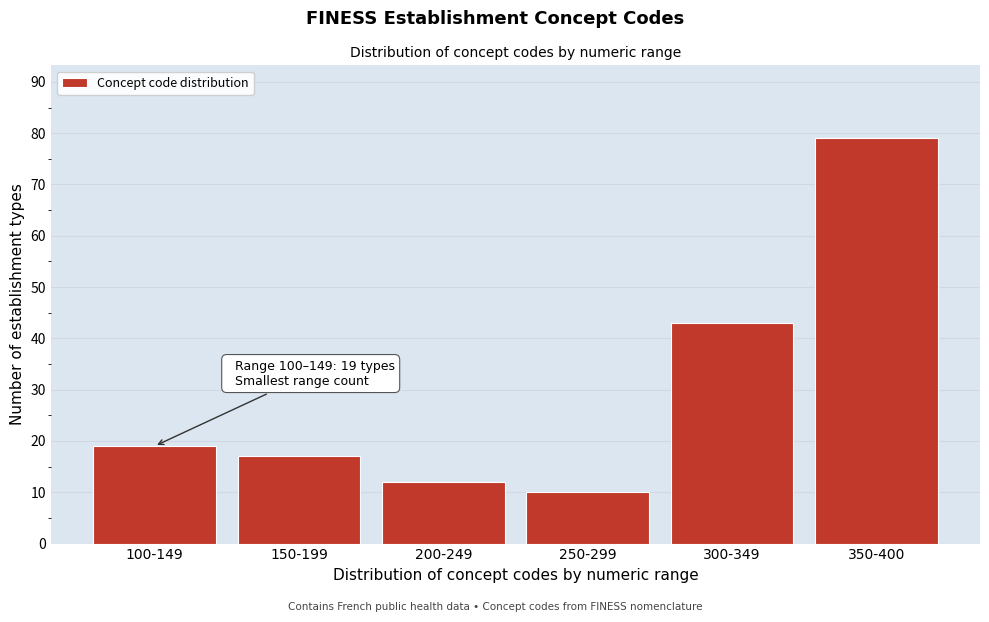

Reading right to left, transcribe all the data shown in this chart.

79	43	10	12	17	19